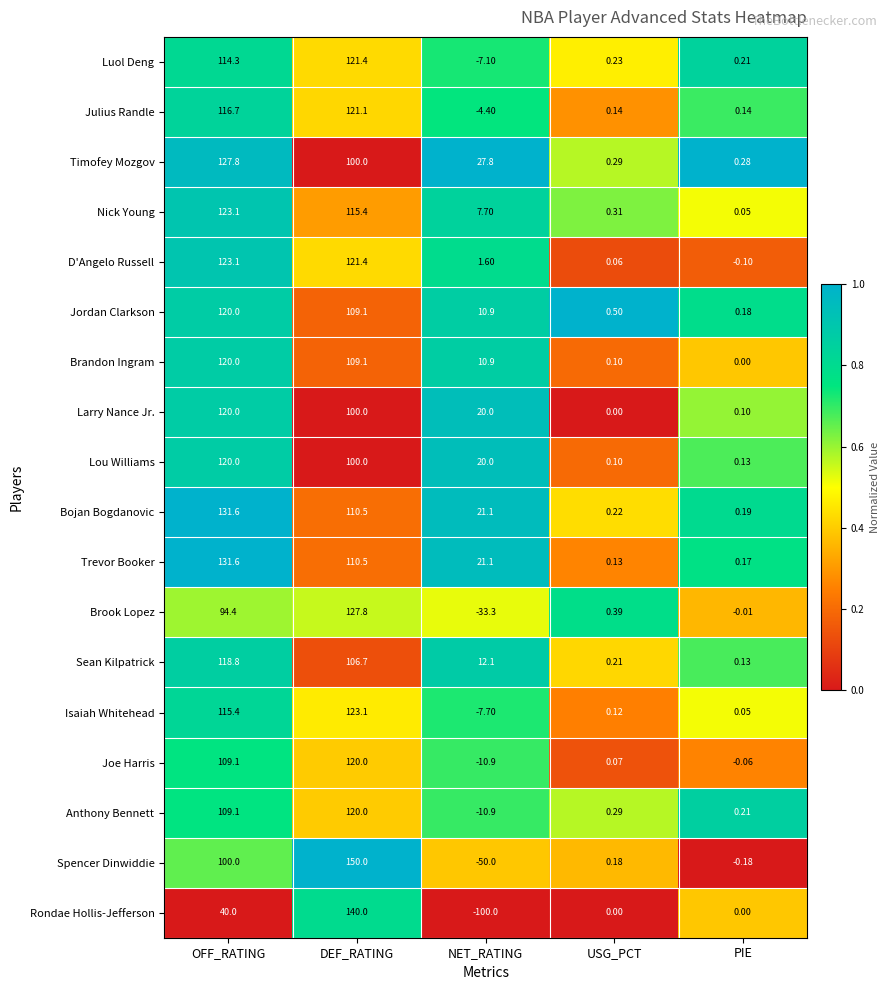

At which category does the chart reach its minimum across all series?

NET_RATING